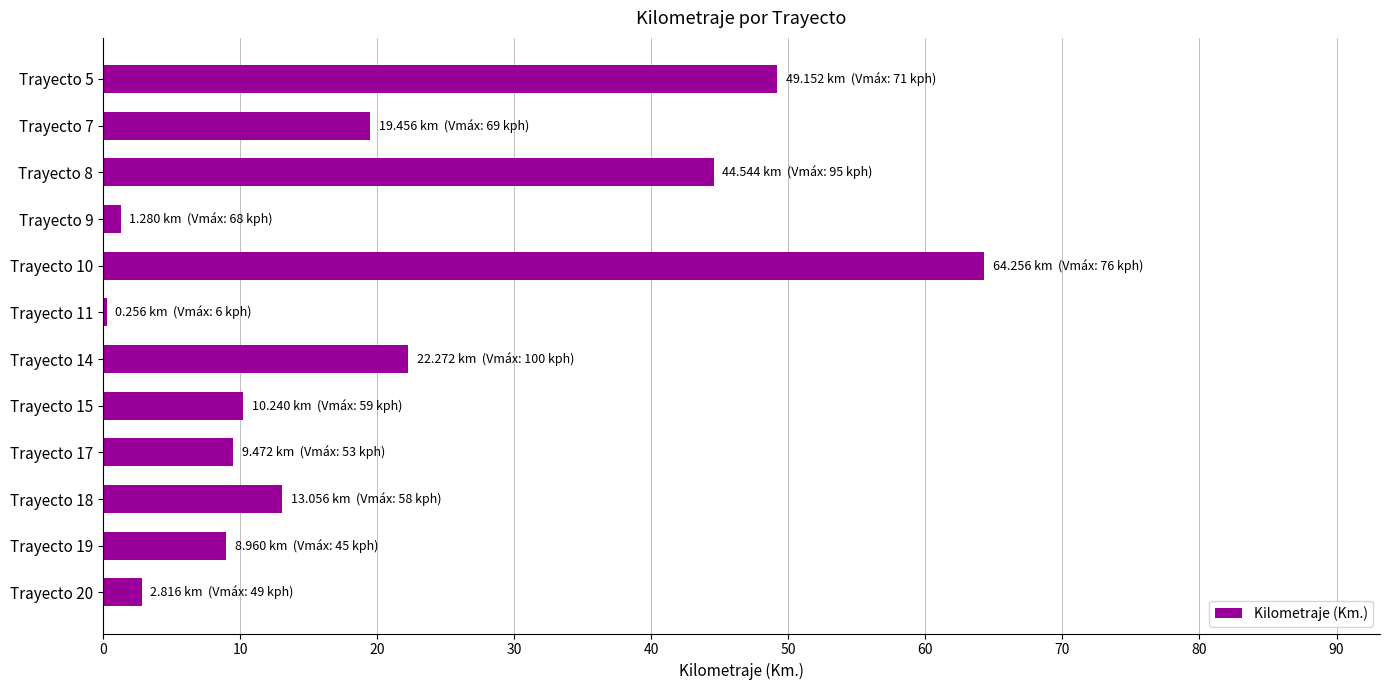

What is the sum of the values at Trayecto 19 and Trayecto 17?

18.4